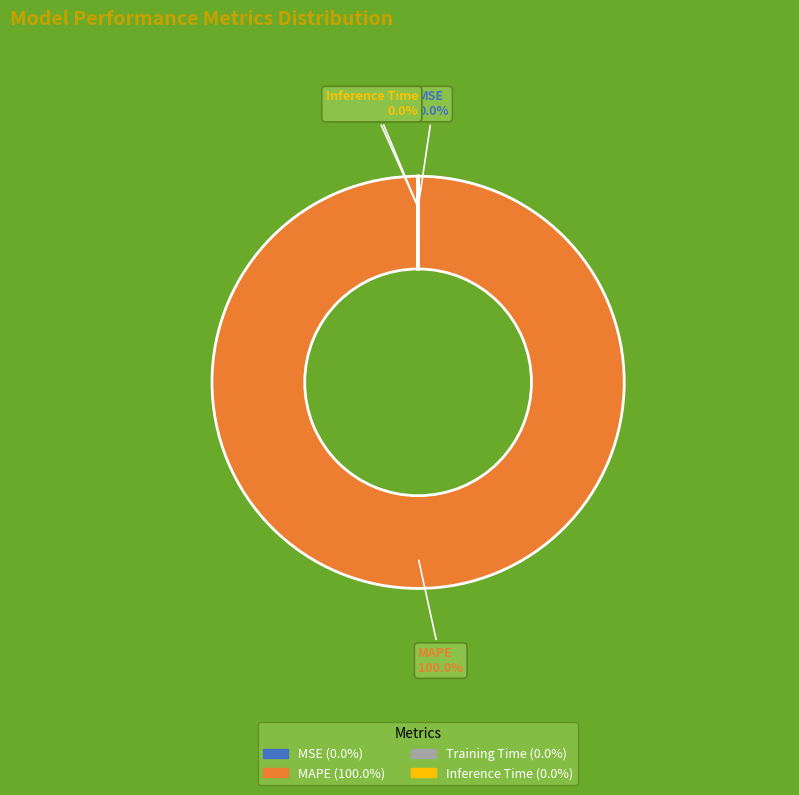

Which slice represents more than half of the pie?

MAPE